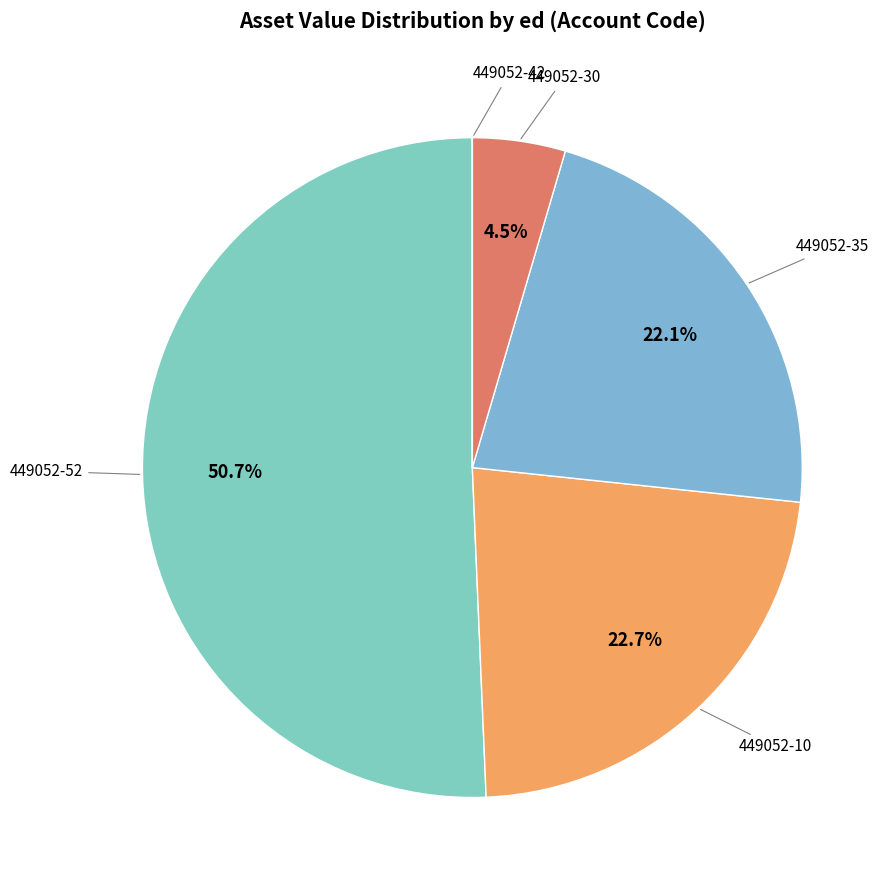

Approximately how many times larger is the value at 449052-35 compared to 449052-30?

4.9